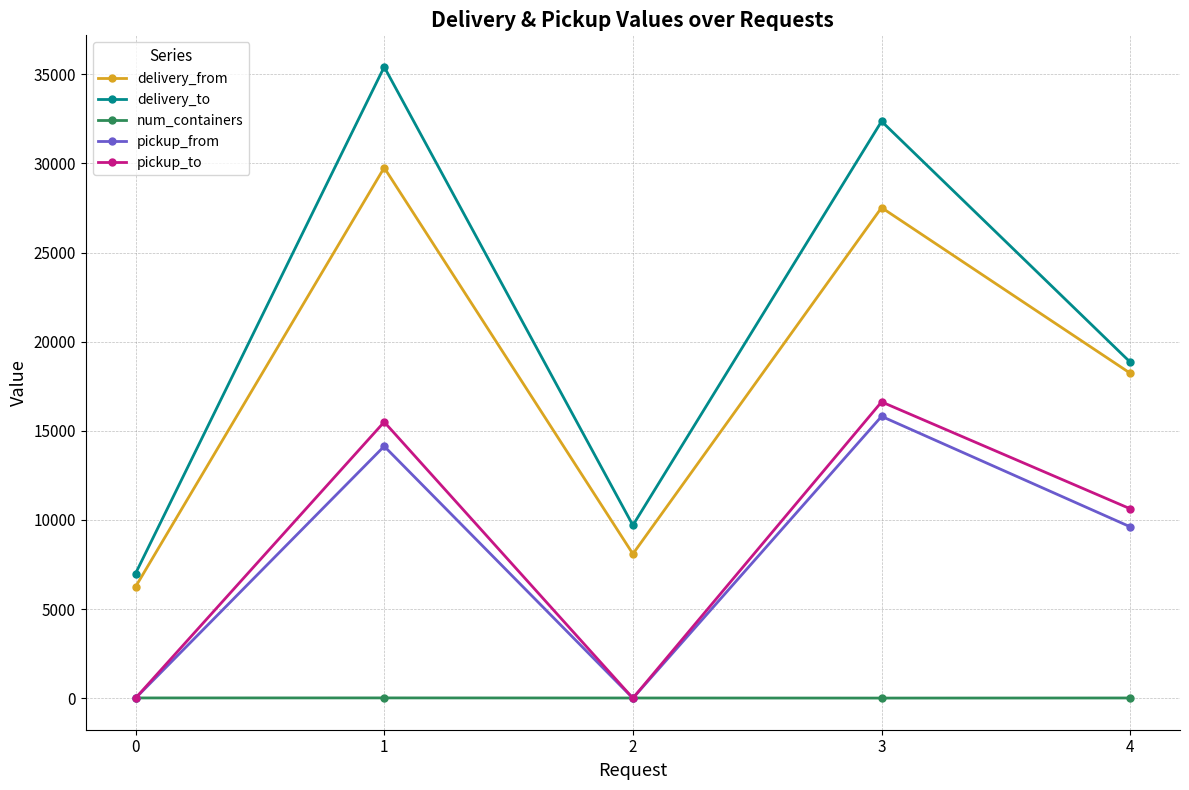

What are all the series names shown in the legend?

delivery_from, delivery_to, num_containers, pickup_from, pickup_to